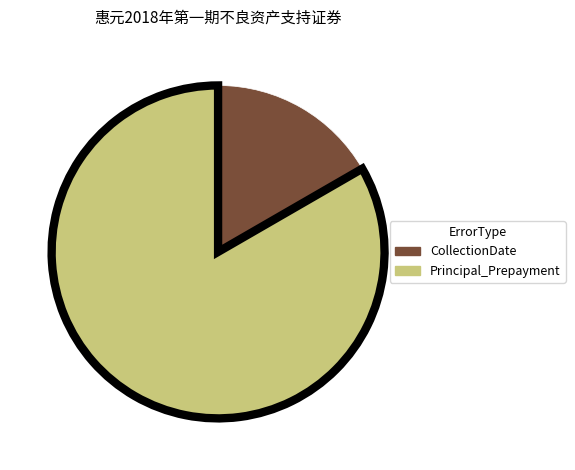

Rank the categories by value from lowest to highest.

CollectionDate, Principal_Prepayment